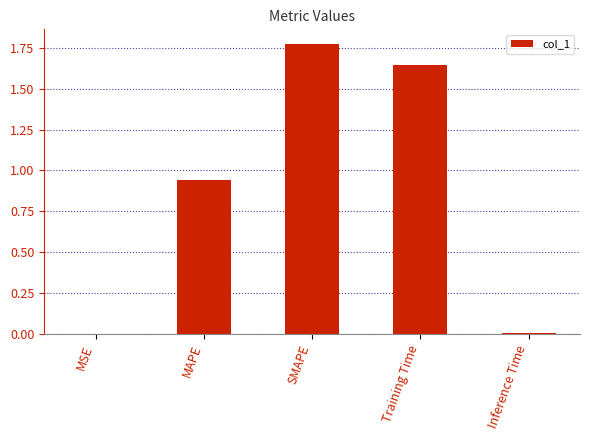

Which has a higher value, Inference Time or MAPE?

MAPE